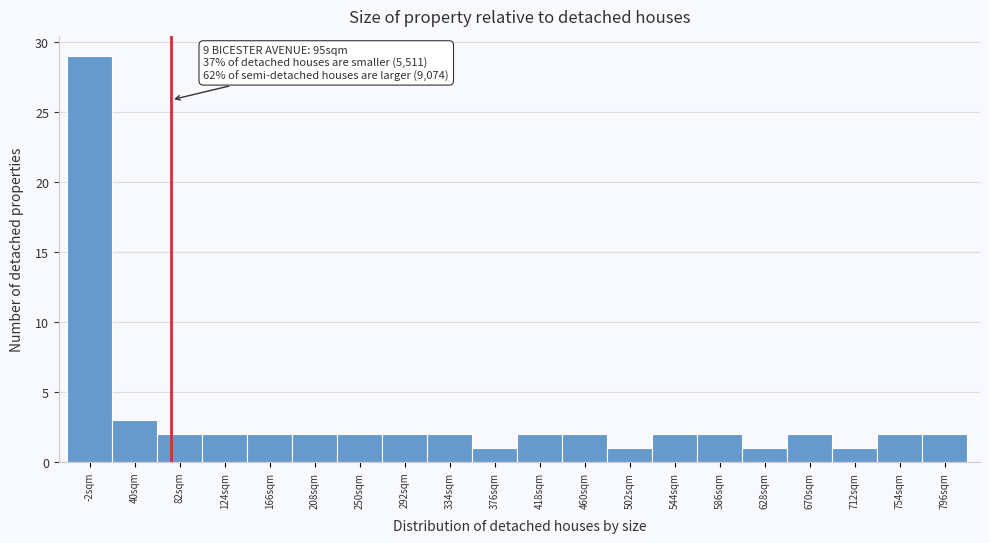

Reading right to left, extract all data points from this chart.

796sqm=2	754sqm=2	712sqm=1	670sqm=2	628sqm=1	586sqm=2	544sqm=2	502sqm=1	460sqm=2	418sqm=2	376sqm=1	334sqm=2	292sqm=2	250sqm=2	208sqm=2	166sqm=2	124sqm=2	82sqm=2	40sqm=3	-2sqm=29